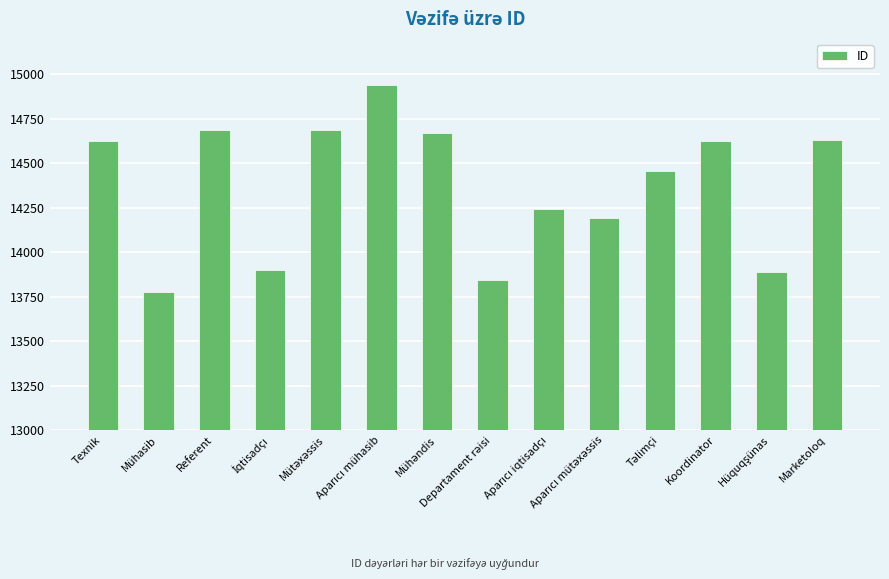

What is the average value?

14370